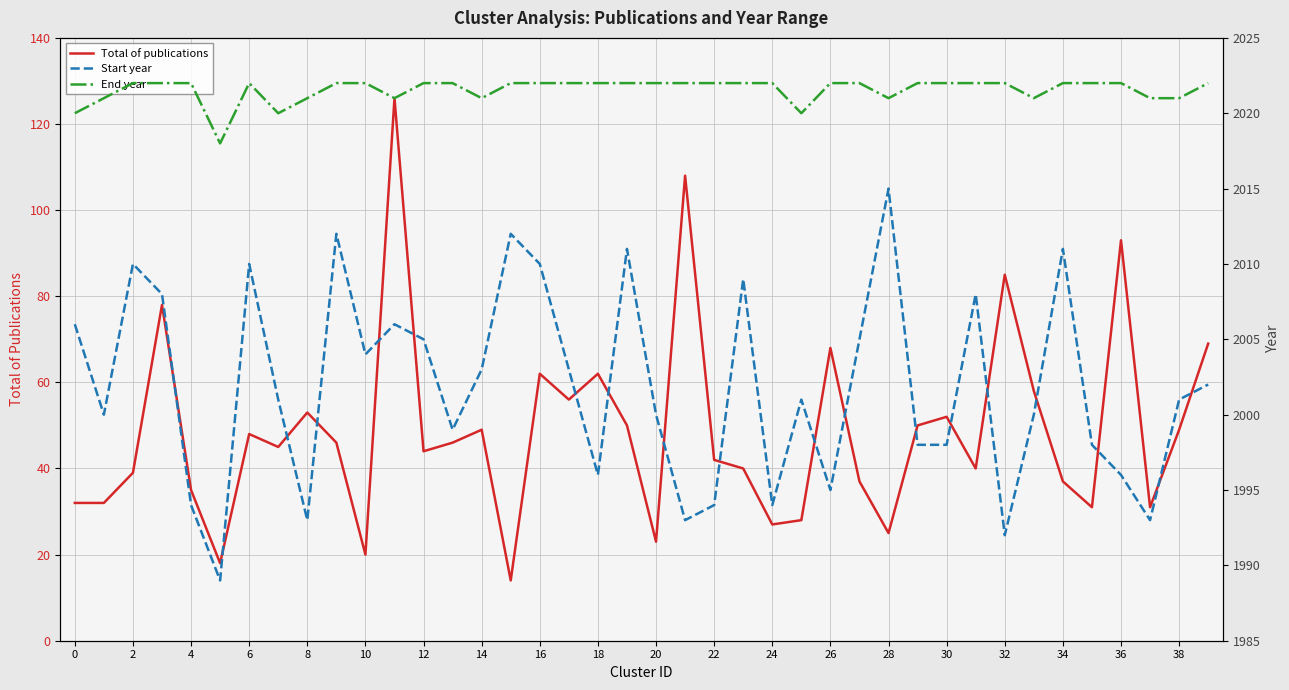

How many data points in Total of publications are less than 46?

20